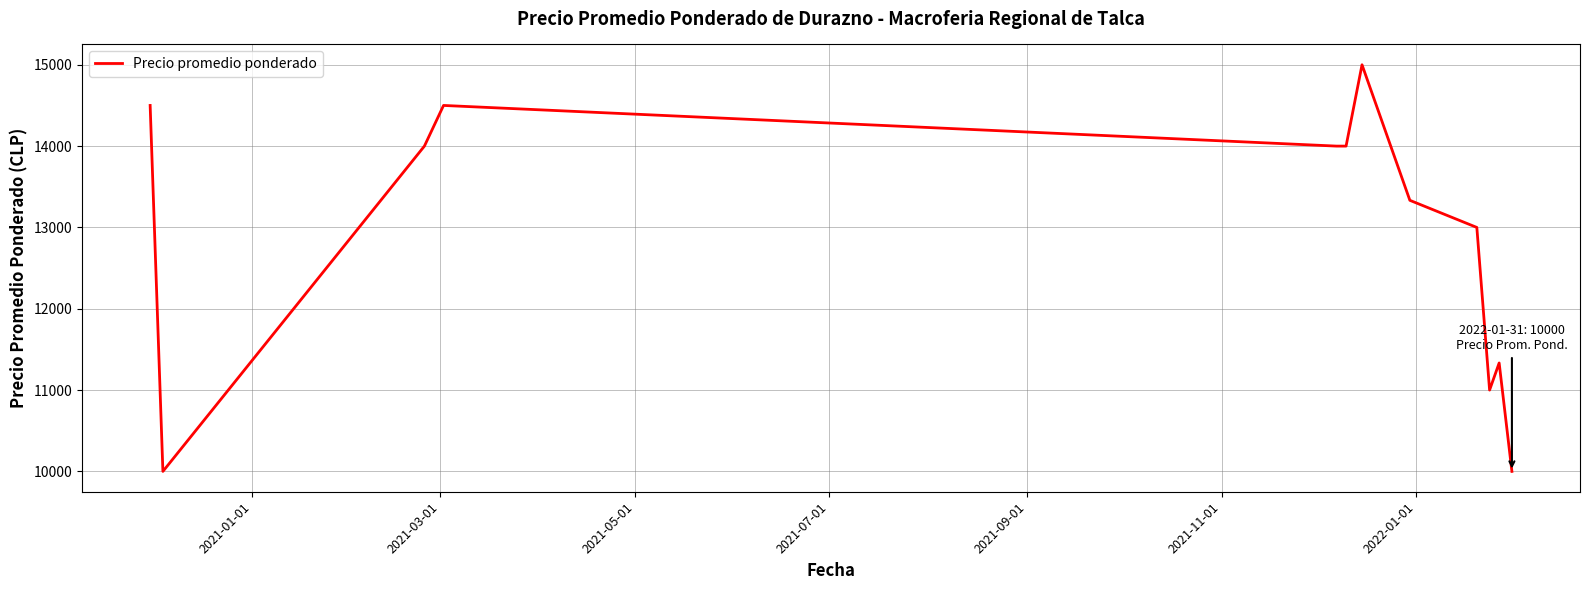

What is the minimum value shown in the chart?

10000.0